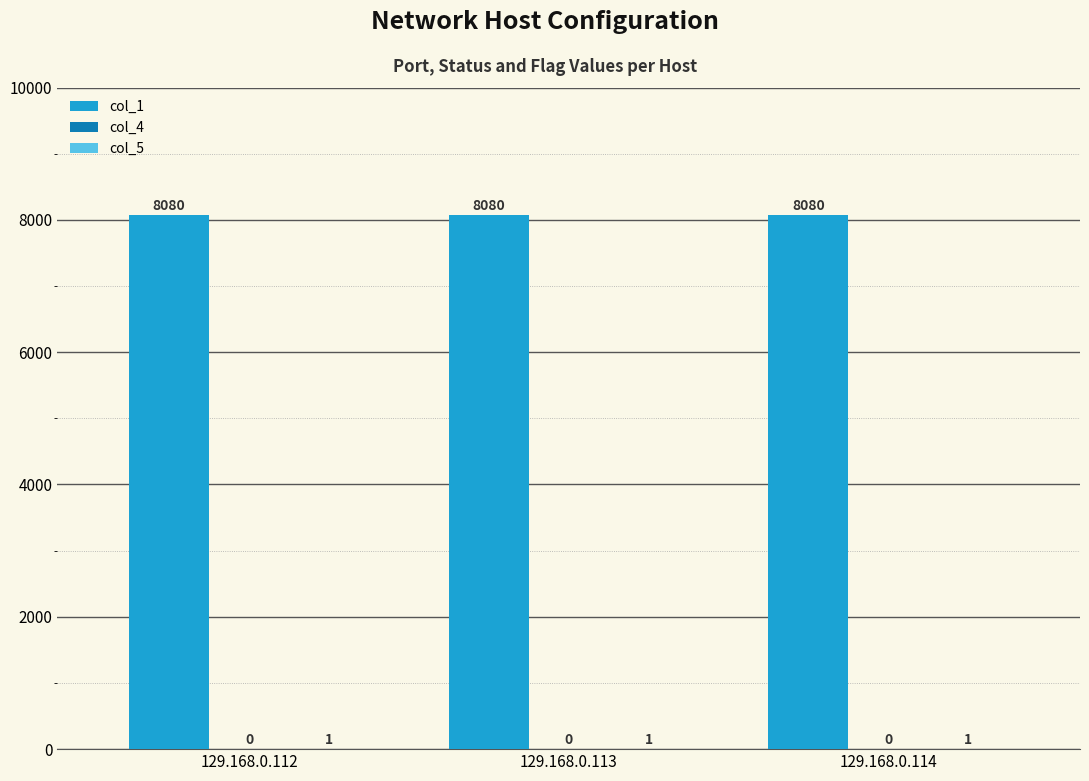

Which series has the largest total across all categories?

col_1